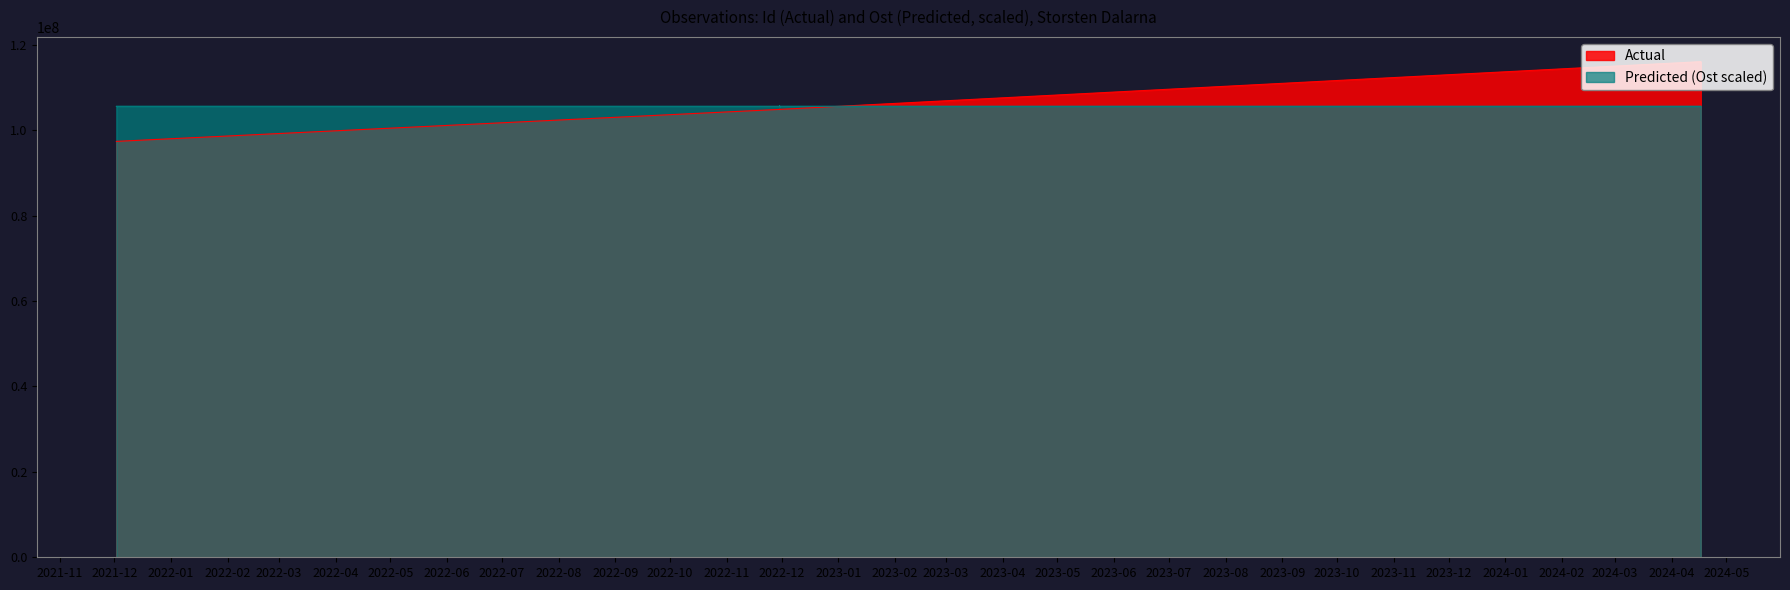

At which label does Predicted first exceed 105609424?

2022-11-30